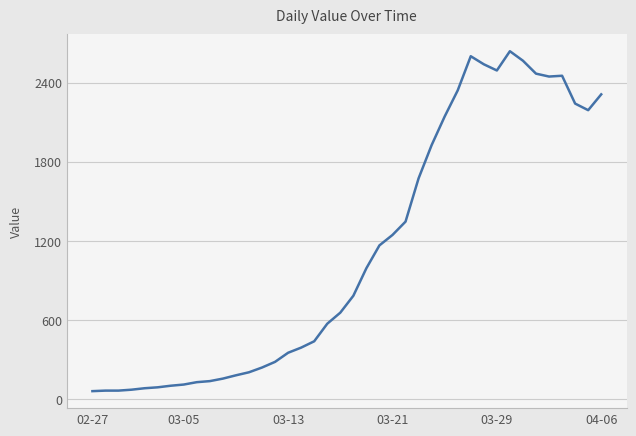

What is the maximum value shown in the chart?

2638